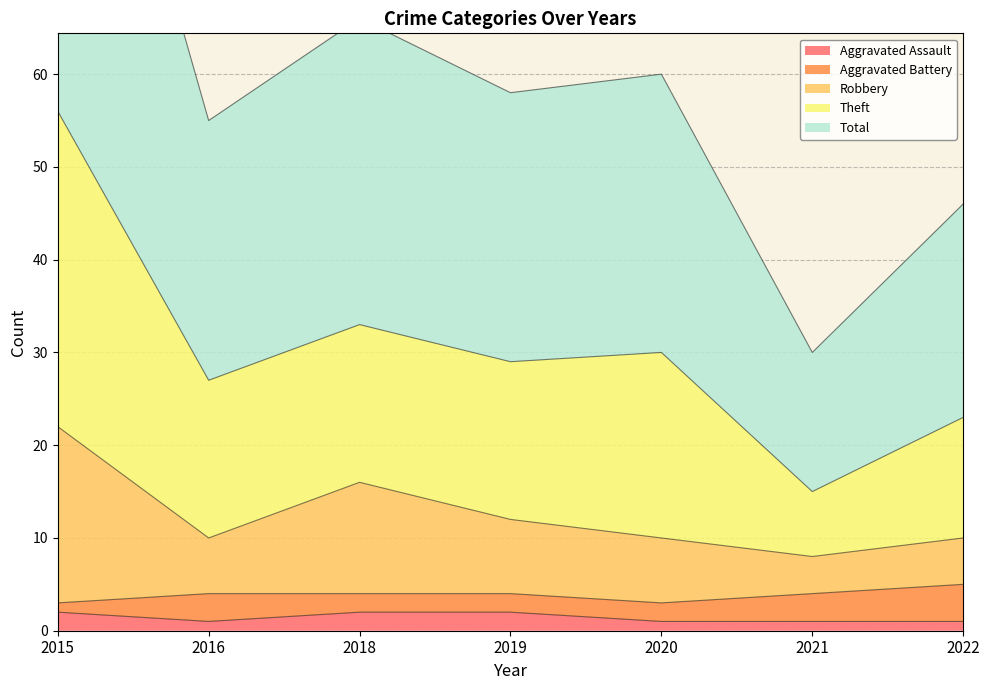

True or false: Robbery has a value of 17 at 2019.

False